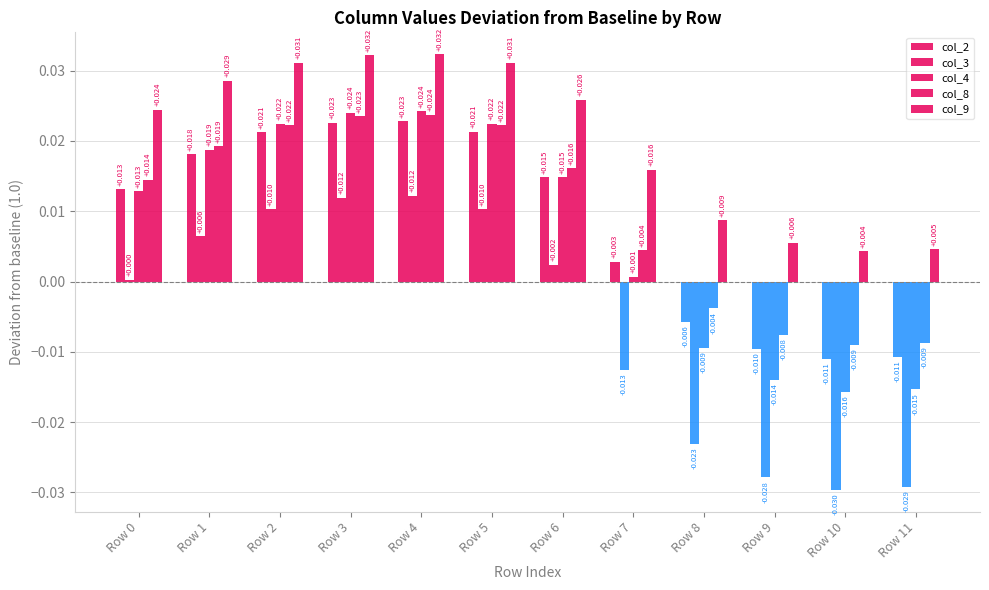

How many bars are there in each group?

5